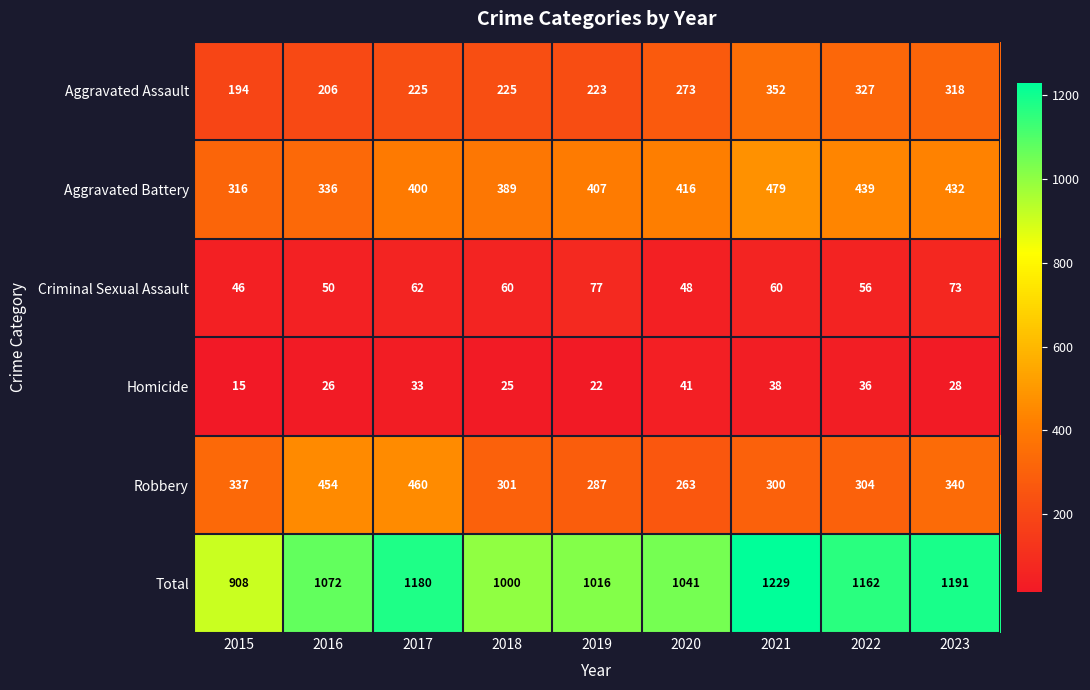

The Aggravated Assault series shows 422 at 2023. True or false?

False